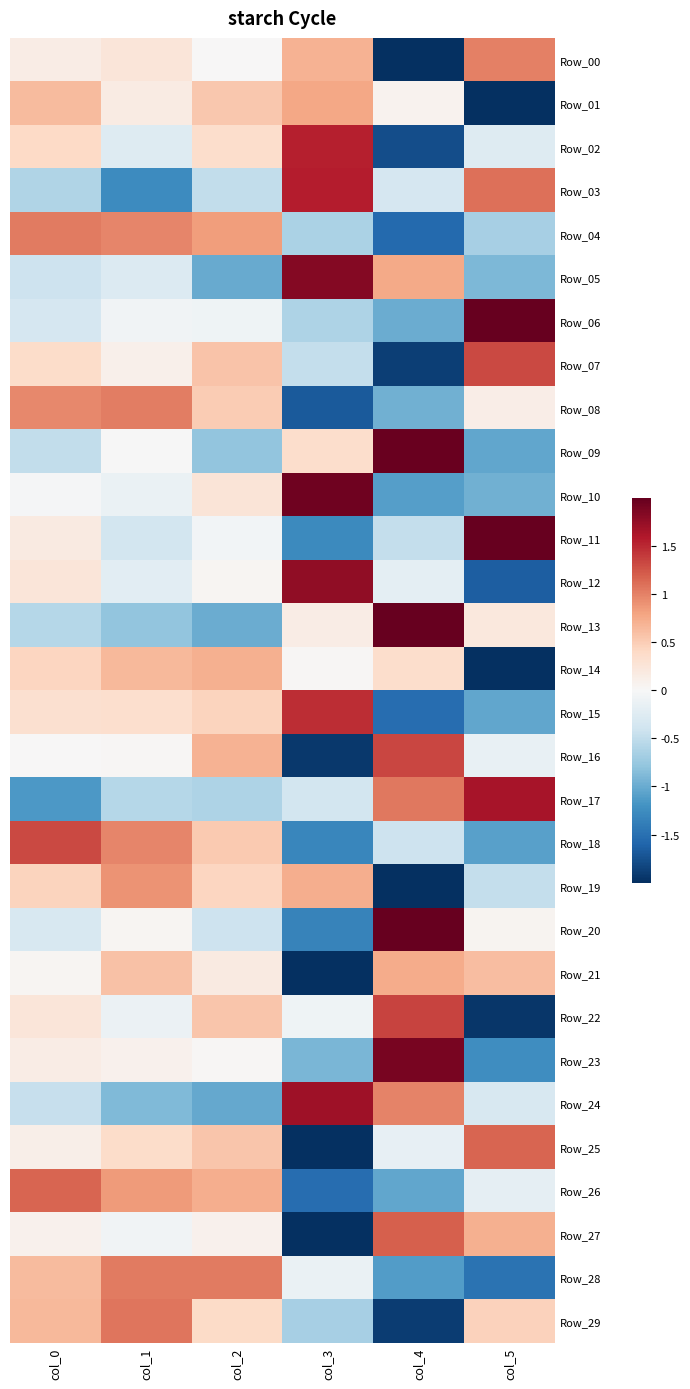

Reading left to right, extract all data points from this chart.

Row_00: col_0=0.2	col_1=0.2	col_2=0.0	col_3=0.7	col_4=-2.1	col_5=1.0
Row_01: col_0=0.6	col_1=0.2	col_2=0.5	col_3=0.8	col_4=0.1	col_5=-2.2
Row_02: col_0=0.4	col_1=-0.3	col_2=0.4	col_3=1.6	col_4=-1.8	col_5=-0.3
Row_03: col_0=-0.6	col_1=-1.3	col_2=-0.5	col_3=1.6	col_4=-0.3	col_5=1.1
Row_04: col_0=1.0	col_1=1.0	col_2=0.8	col_3=-0.6	col_4=-1.6	col_5=-0.7
Row_05: col_0=-0.4	col_1=-0.3	col_2=-1.0	col_3=1.8	col_4=0.8	col_5=-0.9
Row_06: col_0=-0.3	col_1=-0.1	col_2=-0.1	col_3=-0.6	col_4=-1.0	col_5=2.1
Row_07: col_0=0.4	col_1=0.1	col_2=0.6	col_3=-0.5	col_4=-1.9	col_5=1.3
Row_08: col_0=1.0	col_1=1.0	col_2=0.5	col_3=-1.7	col_4=-1.0	col_5=0.1
Row_09: col_0=-0.5	col_1=-0.0	col_2=-0.8	col_3=0.3	col_4=2.0	col_5=-1.0
Row_10: col_0=-0.0	col_1=-0.1	col_2=0.3	col_3=1.9	col_4=-1.1	col_5=-1.0
Row_11: col_0=0.2	col_1=-0.4	col_2=-0.1	col_3=-1.3	col_4=-0.5	col_5=2.0
Row_12: col_0=0.2	col_1=-0.2	col_2=0.0	col_3=1.8	col_4=-0.2	col_5=-1.7
Row_13: col_0=-0.6	col_1=-0.8	col_2=-1.0	col_3=0.2	col_4=2.0	col_5=0.2
Row_14: col_0=0.4	col_1=0.6	col_2=0.7	col_3=0.0	col_4=0.4	col_5=-2.2
Row_15: col_0=0.3	col_1=0.3	col_2=0.5	col_3=1.5	col_4=-1.5	col_5=-1.0
Row_16: col_0=0.0	col_1=0.0	col_2=0.7	col_3=-1.9	col_4=1.3	col_5=-0.2
Row_17: col_0=-1.1	col_1=-0.6	col_2=-0.6	col_3=-0.4	col_4=1.0	col_5=1.7
Row_18: col_0=1.3	col_1=1.0	col_2=0.5	col_3=-1.3	col_4=-0.4	col_5=-1.1
Row_19: col_0=0.4	col_1=0.9	col_2=0.4	col_3=0.7	col_4=-2.0	col_5=-0.5
Row_20: col_0=-0.3	col_1=0.0	col_2=-0.4	col_3=-1.3	col_4=2.0	col_5=0.0
Row_21: col_0=0.0	col_1=0.6	col_2=0.2	col_3=-2.2	col_4=0.7	col_5=0.6
Row_22: col_0=0.2	col_1=-0.1	col_2=0.6	col_3=-0.1	col_4=1.3	col_5=-1.9
Row_23: col_0=0.2	col_1=0.1	col_2=0.0	col_3=-0.9	col_4=1.9	col_5=-1.2
Row_24: col_0=-0.5	col_1=-0.9	col_2=-1.0	col_3=1.7	col_4=1.0	col_5=-0.3
Row_25: col_0=0.1	col_1=0.4	col_2=0.5	col_3=-2.0	col_4=-0.2	col_5=1.2
Row_26: col_0=1.2	col_1=0.9	col_2=0.7	col_3=-1.5	col_4=-1.0	col_5=-0.2
Row_27: col_0=0.1	col_1=-0.1	col_2=0.1	col_3=-2.0	col_4=1.2	col_5=0.7
Row_28: col_0=0.6	col_1=1.0	col_2=1.0	col_3=-0.1	col_4=-1.1	col_5=-1.5
Row_29: col_0=0.7	col_1=1.1	col_2=0.4	col_3=-0.7	col_4=-1.9	col_5=0.5